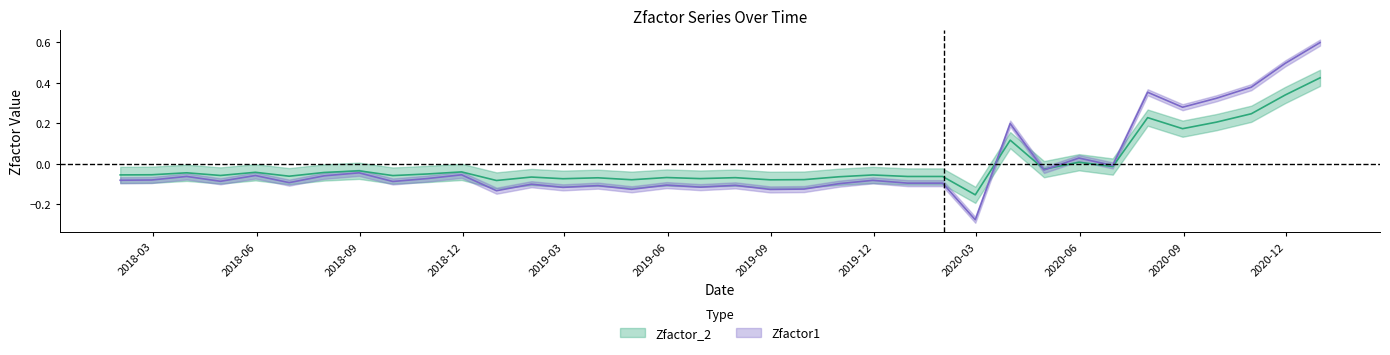

Which category has the lowest value in the Zfactor1 series?

2020-02-29